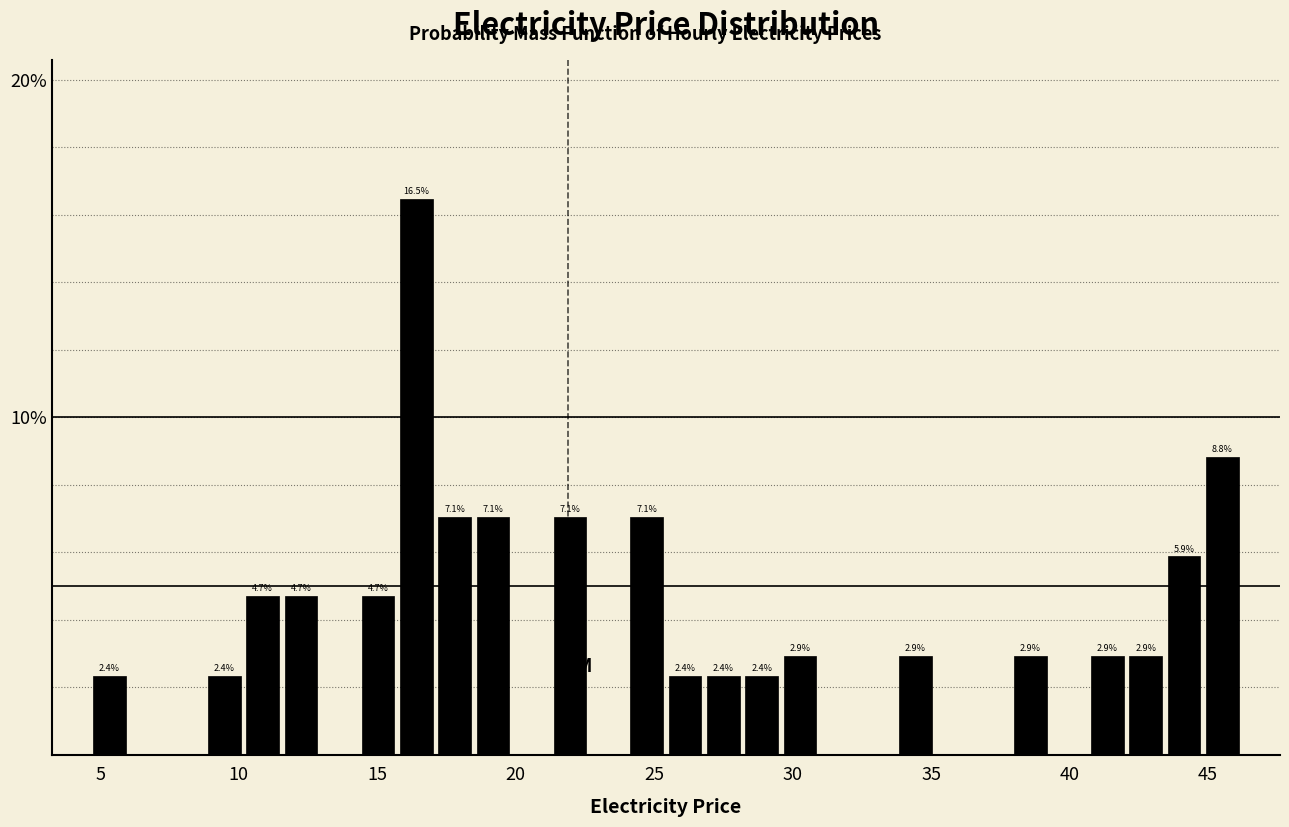

Read against the x-axis, roughly where is the centre of the tallest bar?

16.5